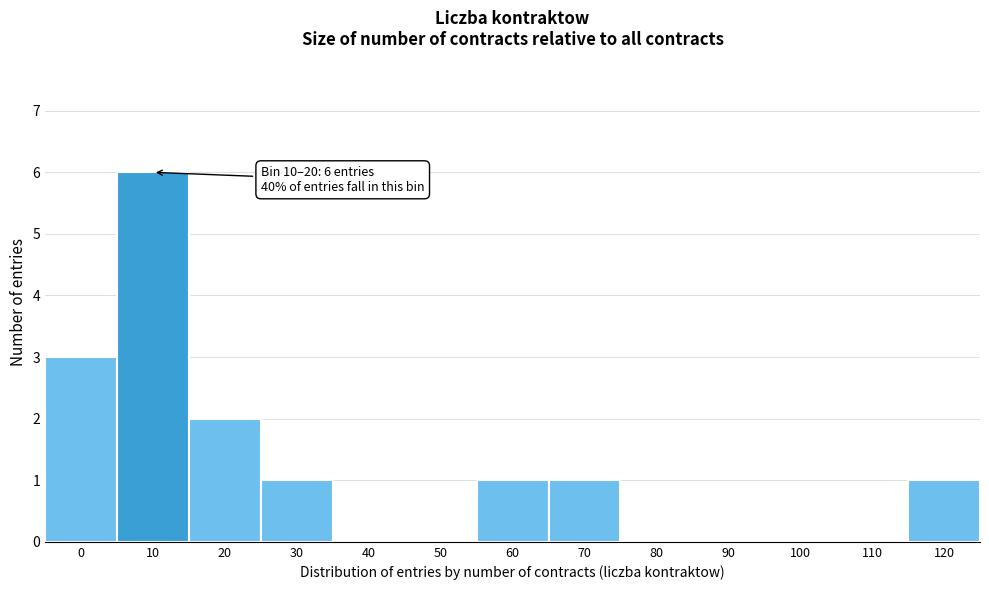

Reading right to left, list all the values displayed in this chart.

120=1	110=0	100=0	90=0	80=0	70=1	60=1	50=0	40=0	30=1	20=2	10=6	0=3